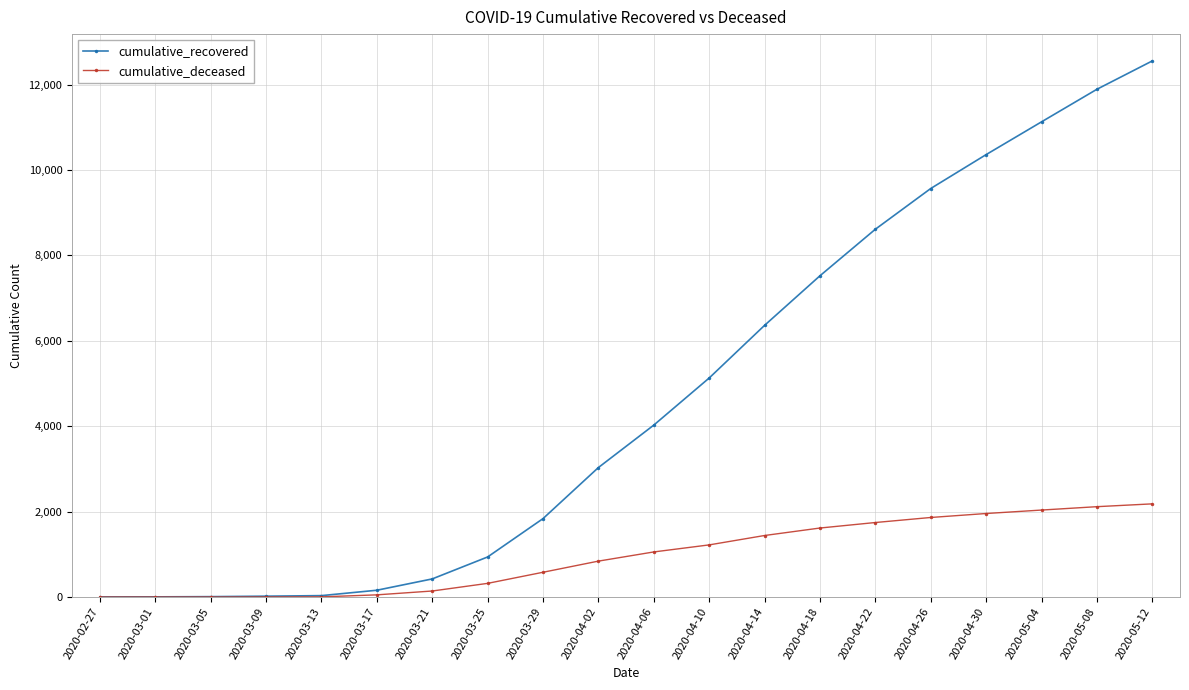

What is the greatest value displayed?

12555